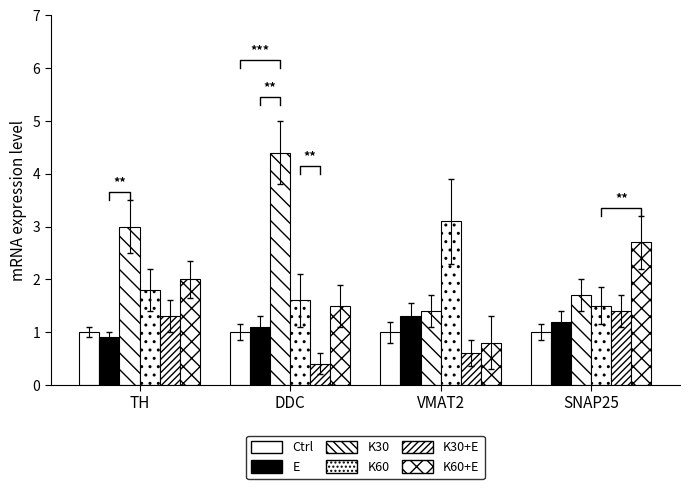

The value of K60+E at TH is 2.0. True or false?

True